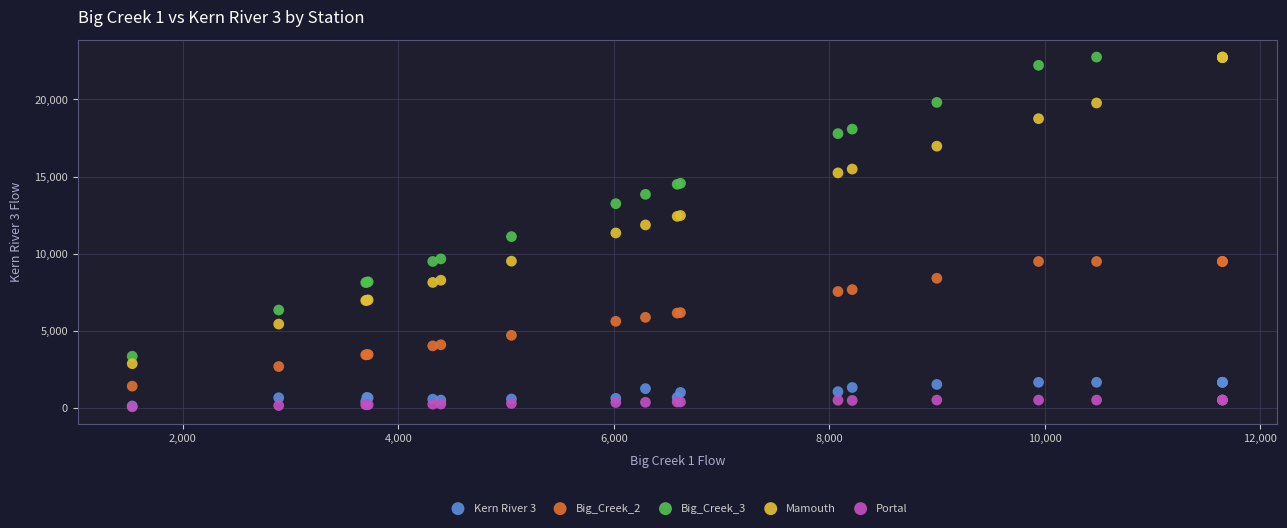

What are all the series names shown in the legend?

Kern River 3, Big_Creek_2, Big_Creek_3, Mamouth, Portal